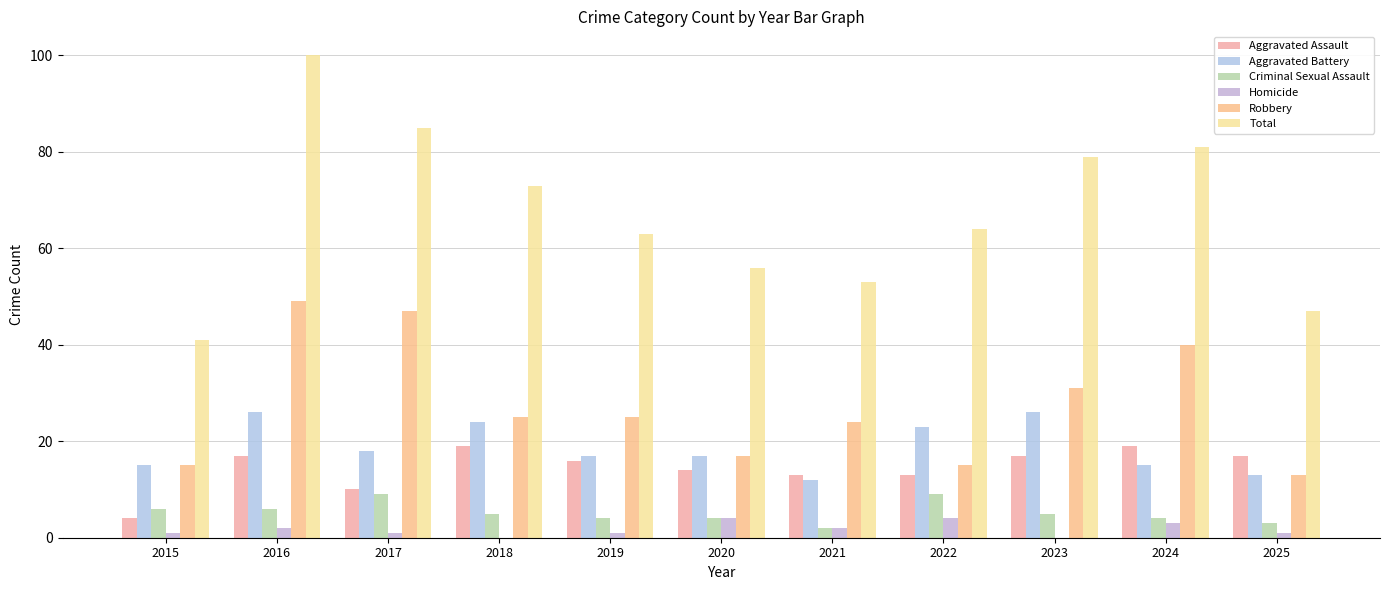

How many data points does each series have?

11